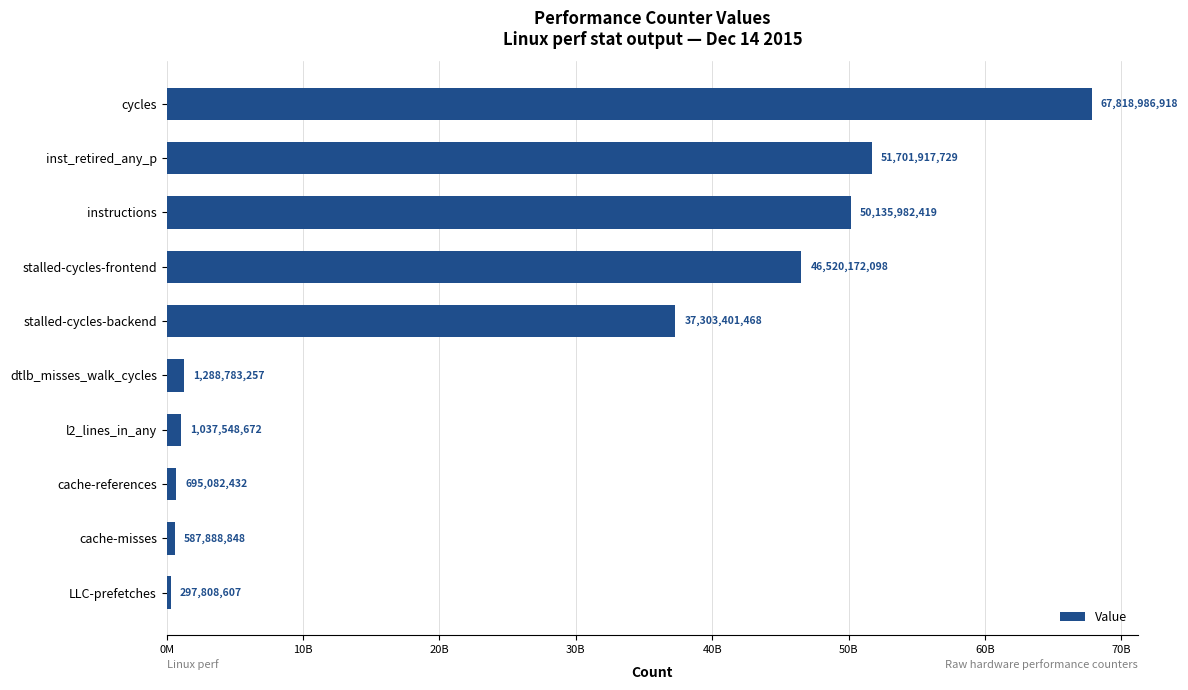

Are the bars horizontal?

Yes